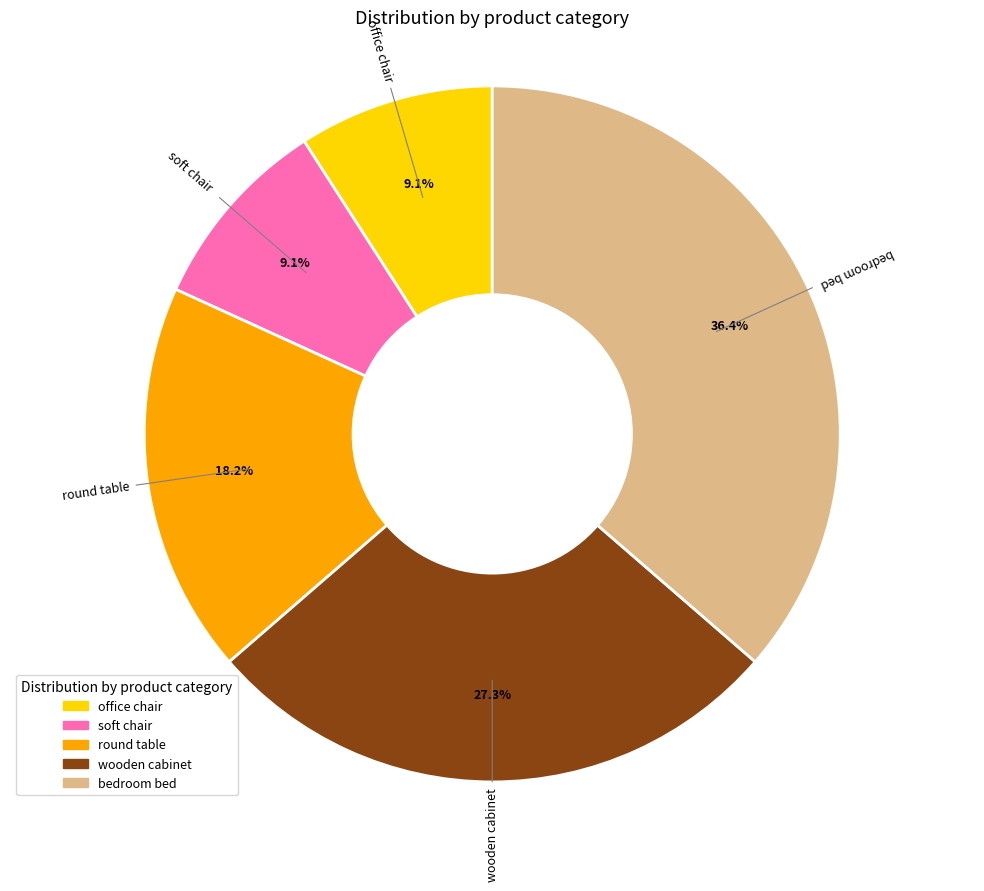

Is the sum of bedroom bed and wooden cabinet greater than half?

Yes